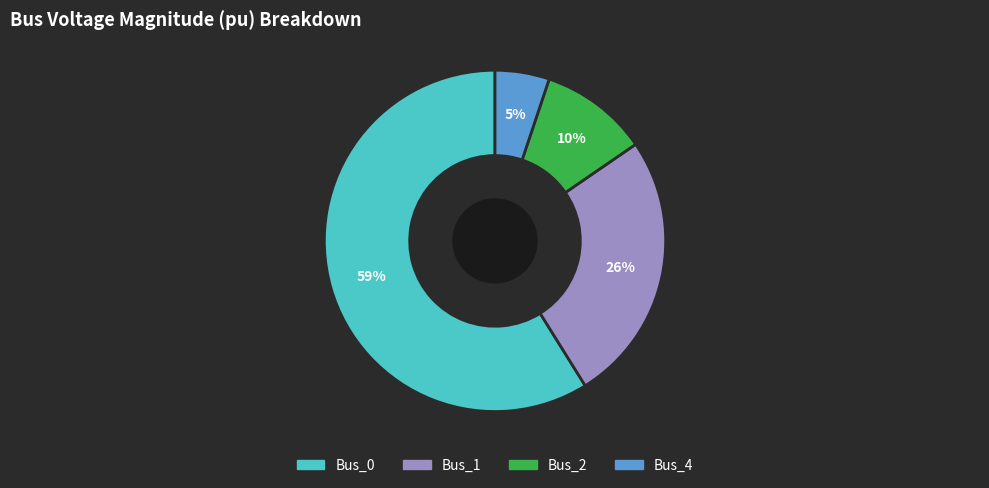

Combined, do Bus_4 and Bus_1 account for over 50%?

No